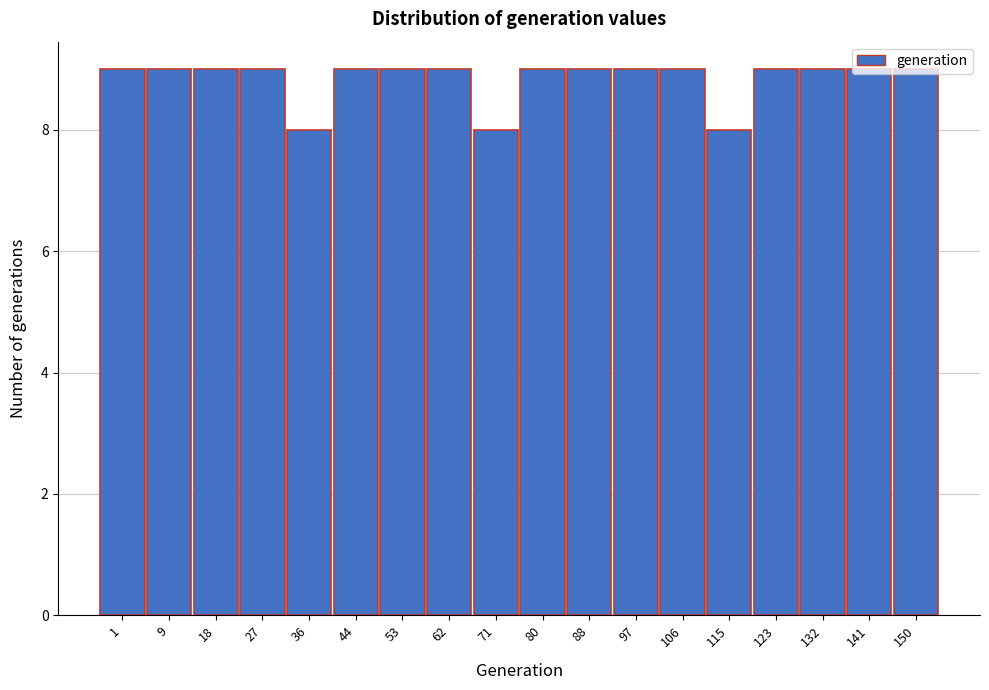

What is the value of the 5th bar from the left?

8